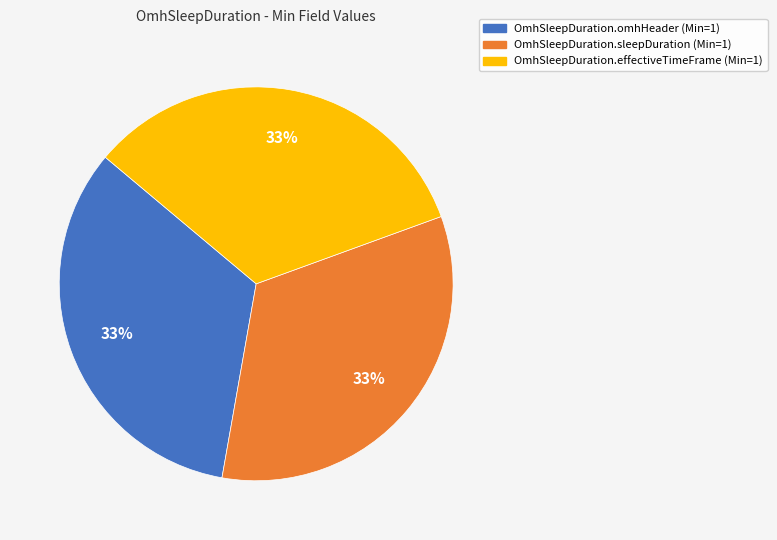

To the nearest percent, what is the average slice percentage?

33%